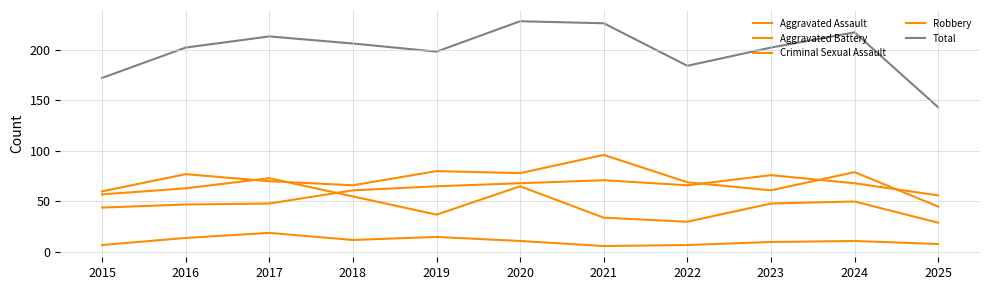

Rank the series at 2024 from lowest to highest value.

Criminal Sexual Assault, Robbery, Aggravated Assault, Aggravated Battery, Total